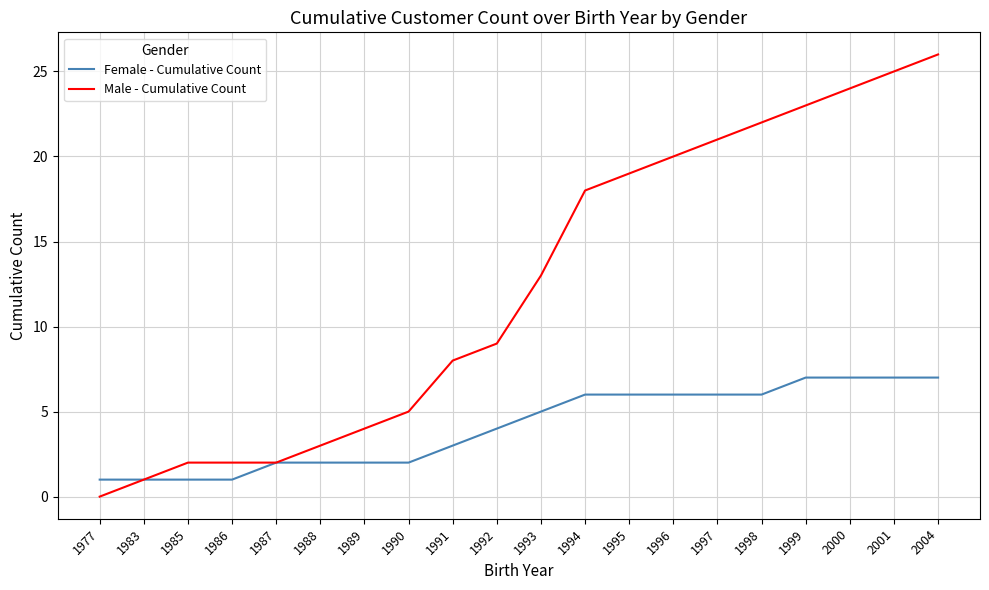

Count the Female - Cumulative Count values in the range 2 to 6.

12